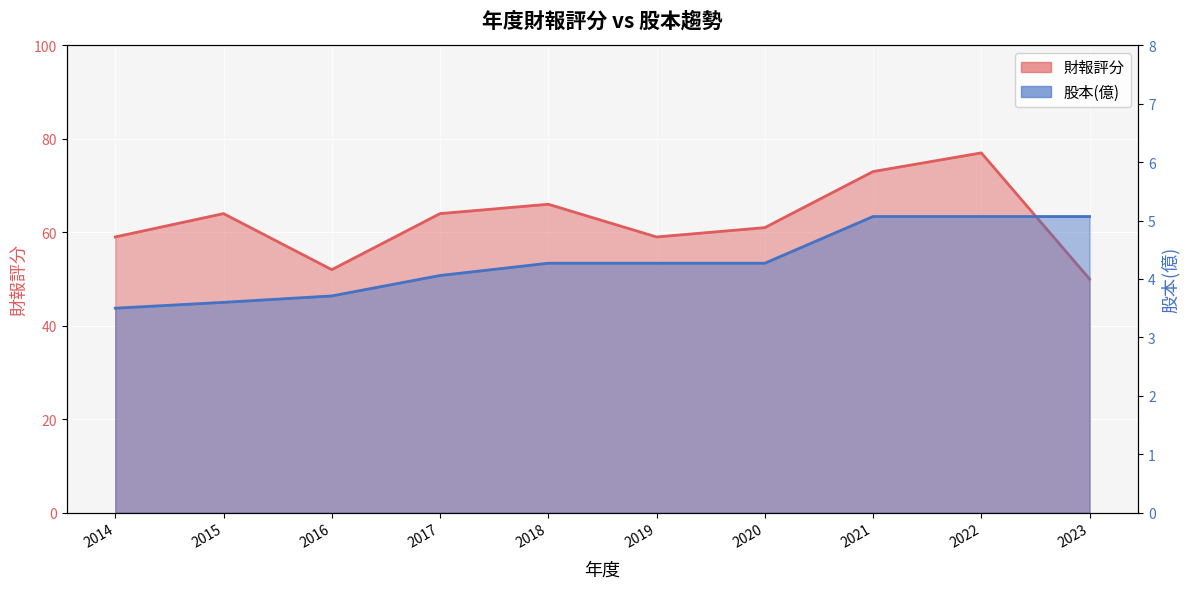

Reading left to right, list all the values displayed in this chart.

財報評分: 2014=59.0	2015=64.0	2016=52.0	2017=64.0	2018=66.0	2019=59.0	2020=61.0	2021=73.0	2022=77.0	2023=50.0
股本(億): 2014=3.5	2015=3.6	2016=3.7	2017=4.1	2018=4.3	2019=4.3	2020=4.3	2021=5.1	2022=5.1	2023=5.1